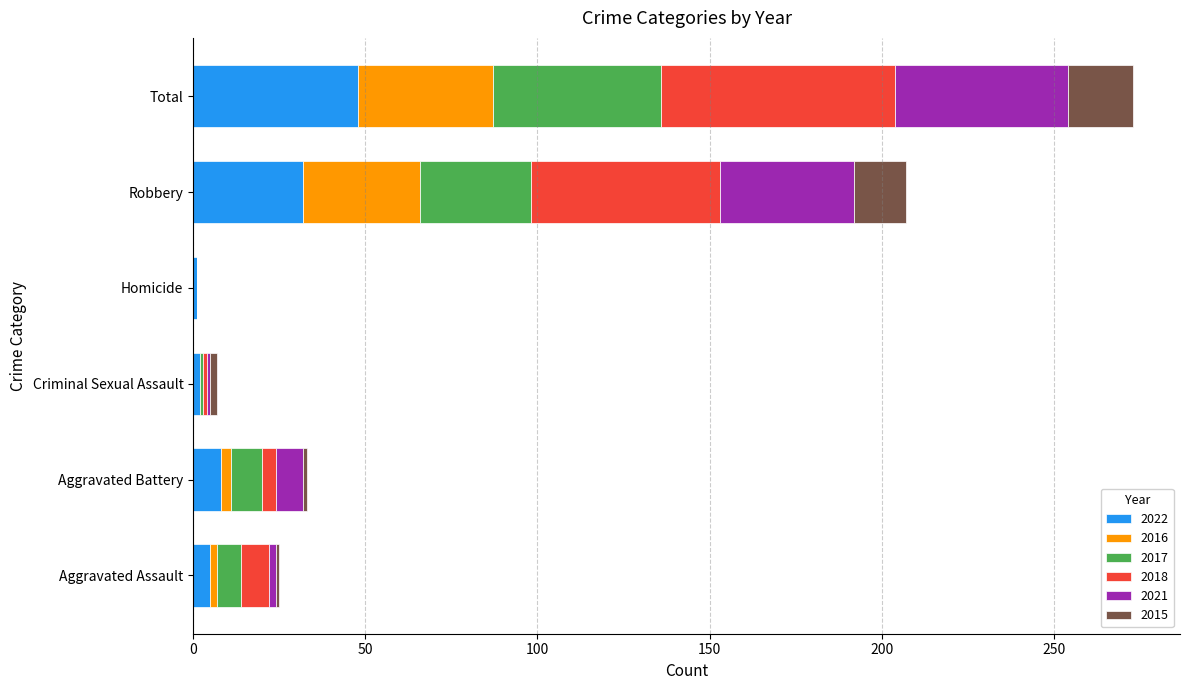

Where is 2022 nearest to the value 24?

Robbery